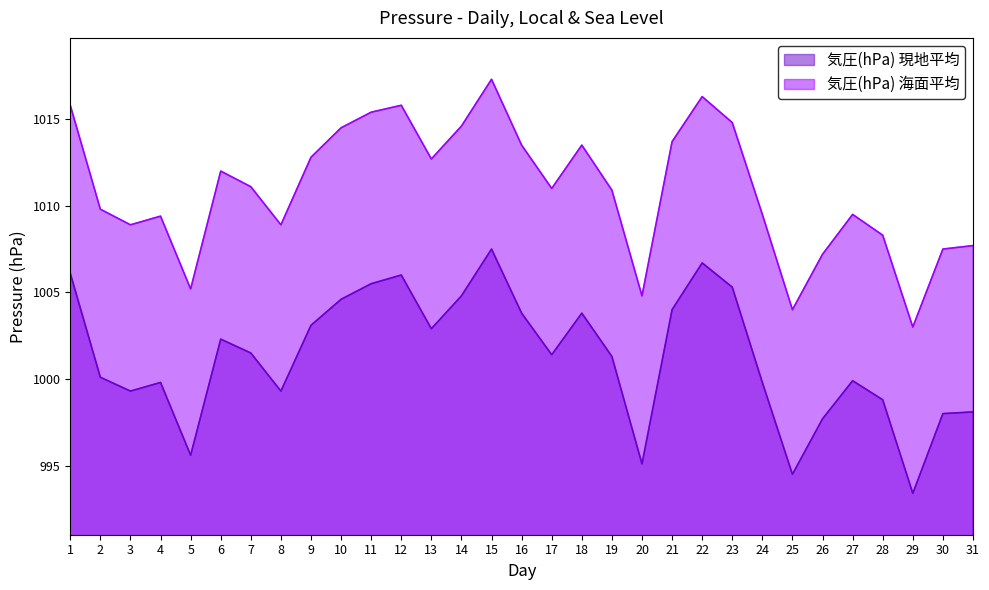

At how many categories does at least one series exceed 1004?

29